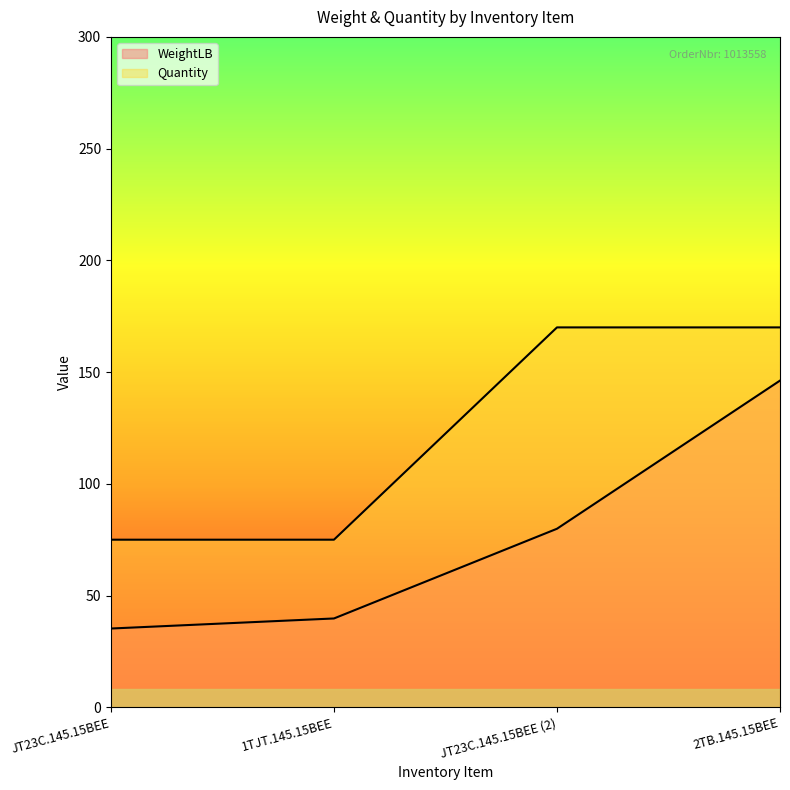

How many values in the Quantity series are below 170?

2